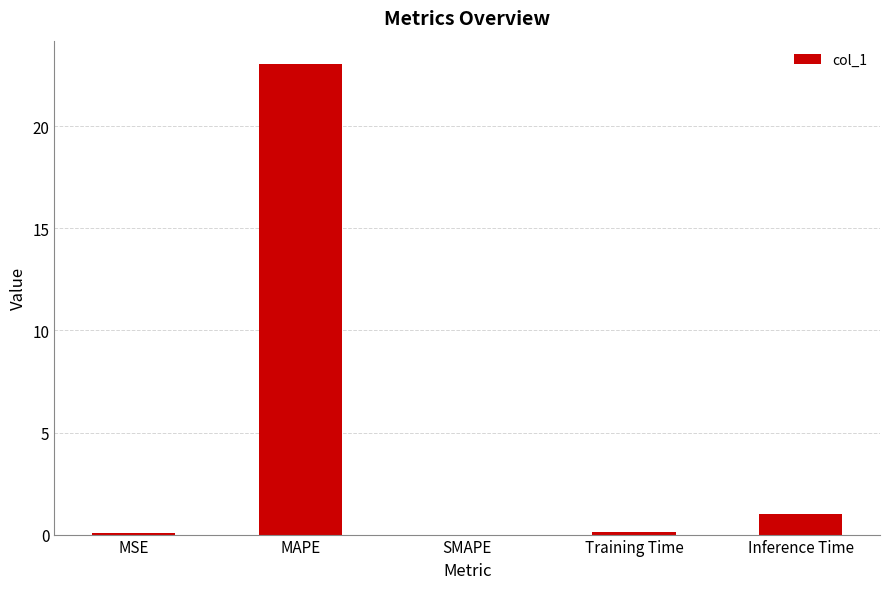

Read the value at Inference Time.

1.0